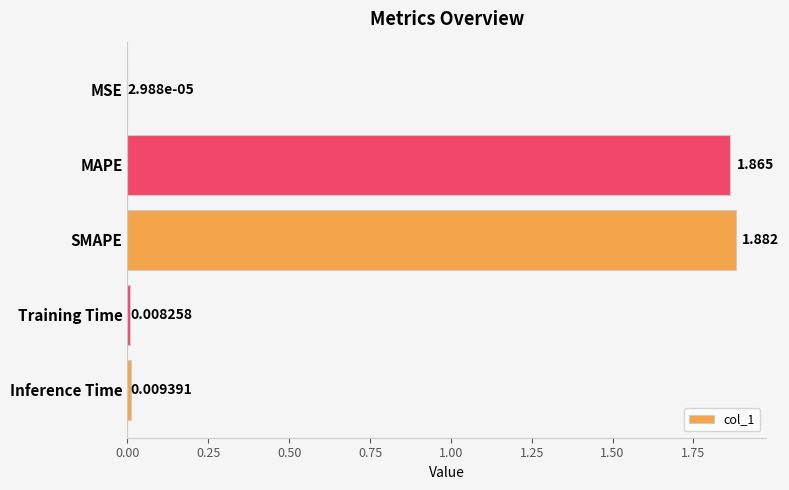

Which label corresponds to the largest value in the chart?

SMAPE